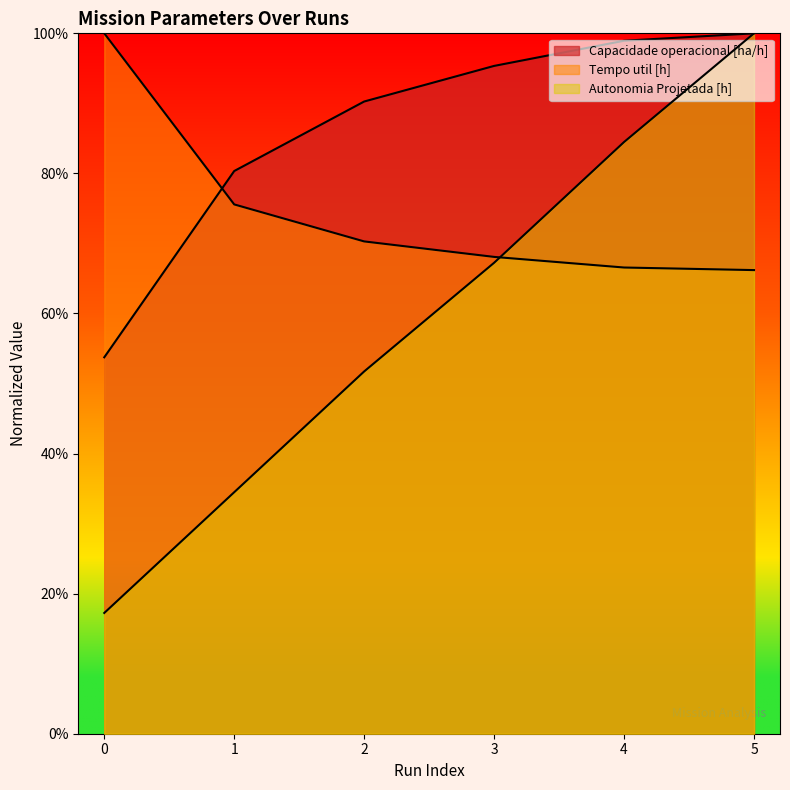

What is the average value of the Tempo util [h] series?

0.7